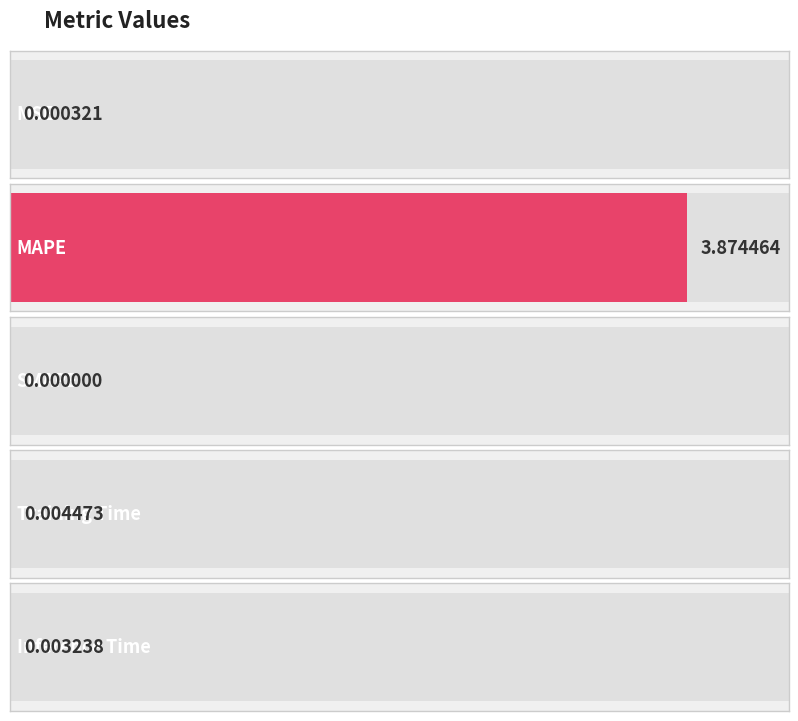

True or false: the data shows 3.9 at MAPE.

True